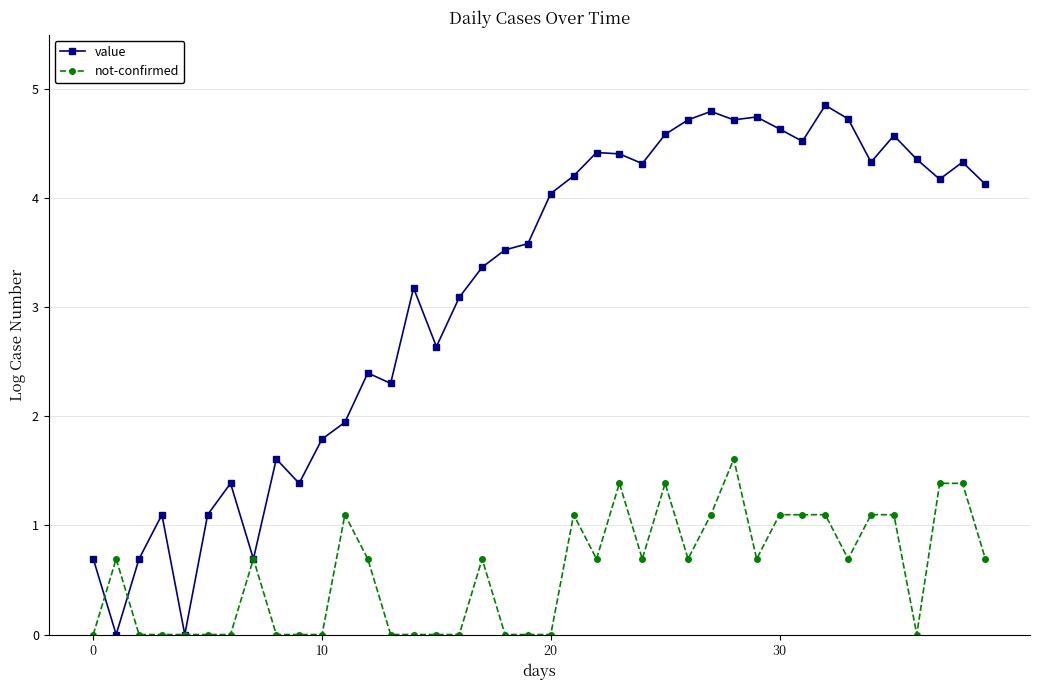

How many distinct data groups are displayed?

2